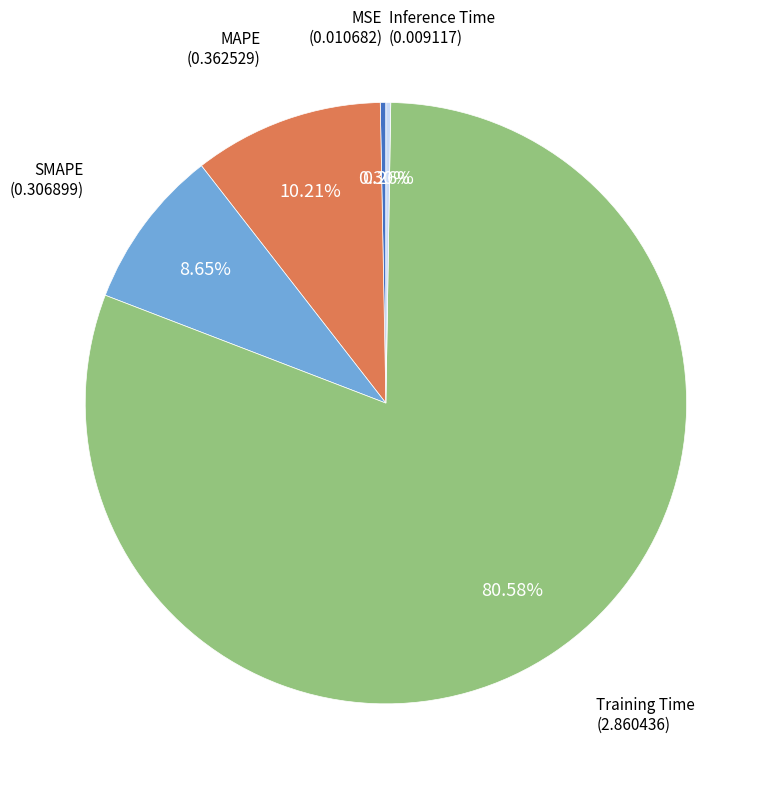

To the nearest percent, what is the difference between the largest and smallest slice percentages?

80%